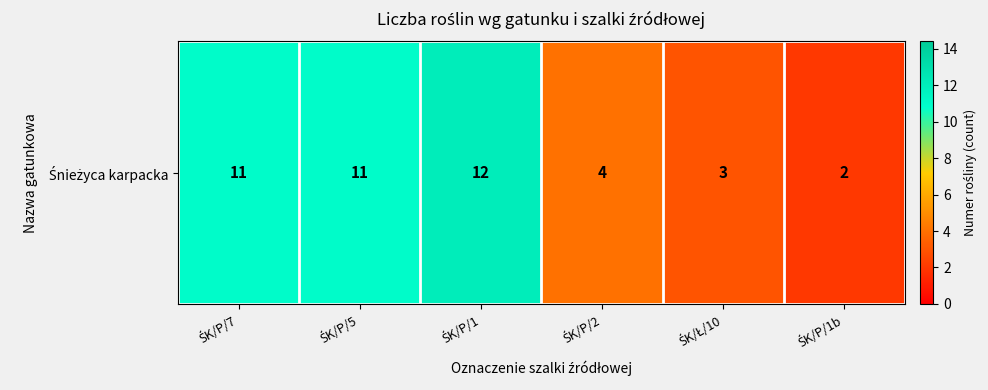

What is the change in value from ŚK/P/5 to ŚK/P/1b?

-9